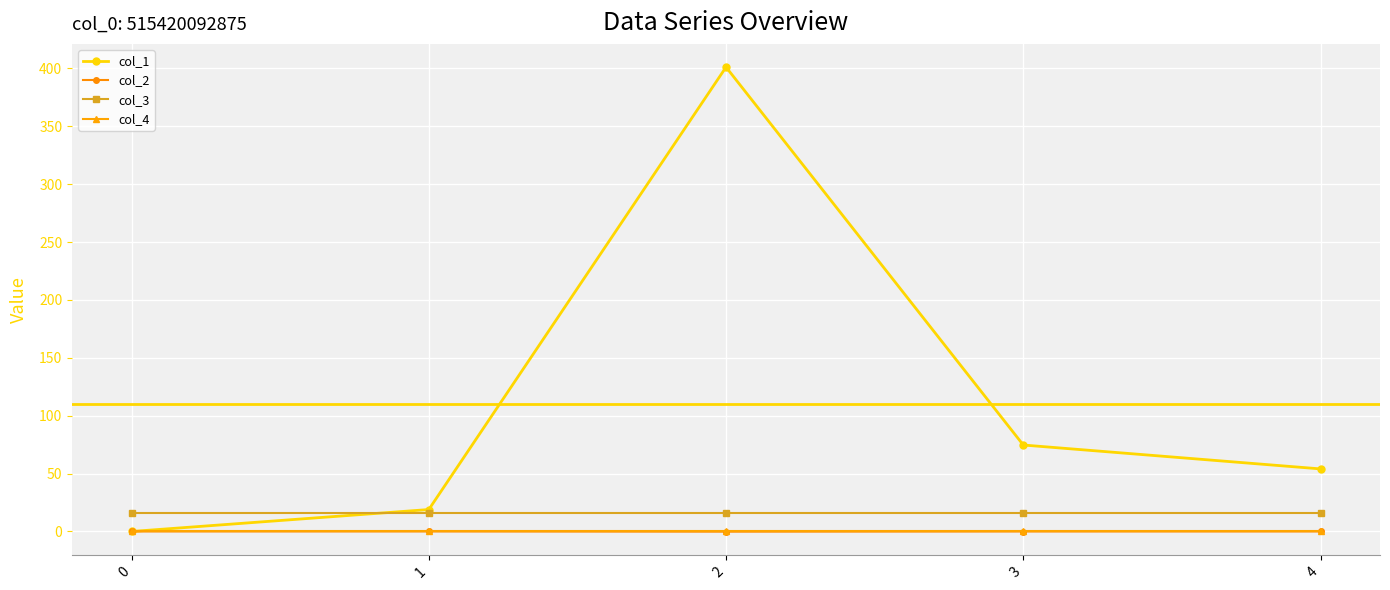

What are all the series names shown in the legend?

col_1, col_2, col_3, col_4